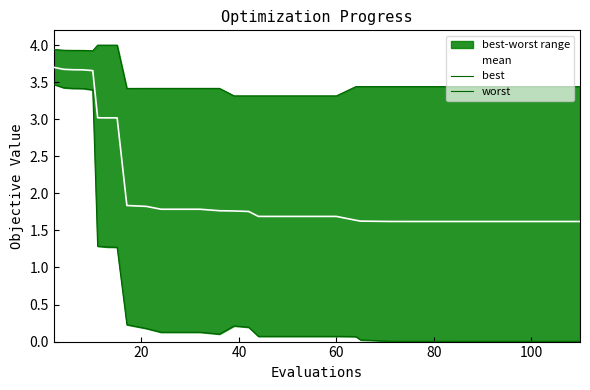

How many interior local valleys does the best series have?

1